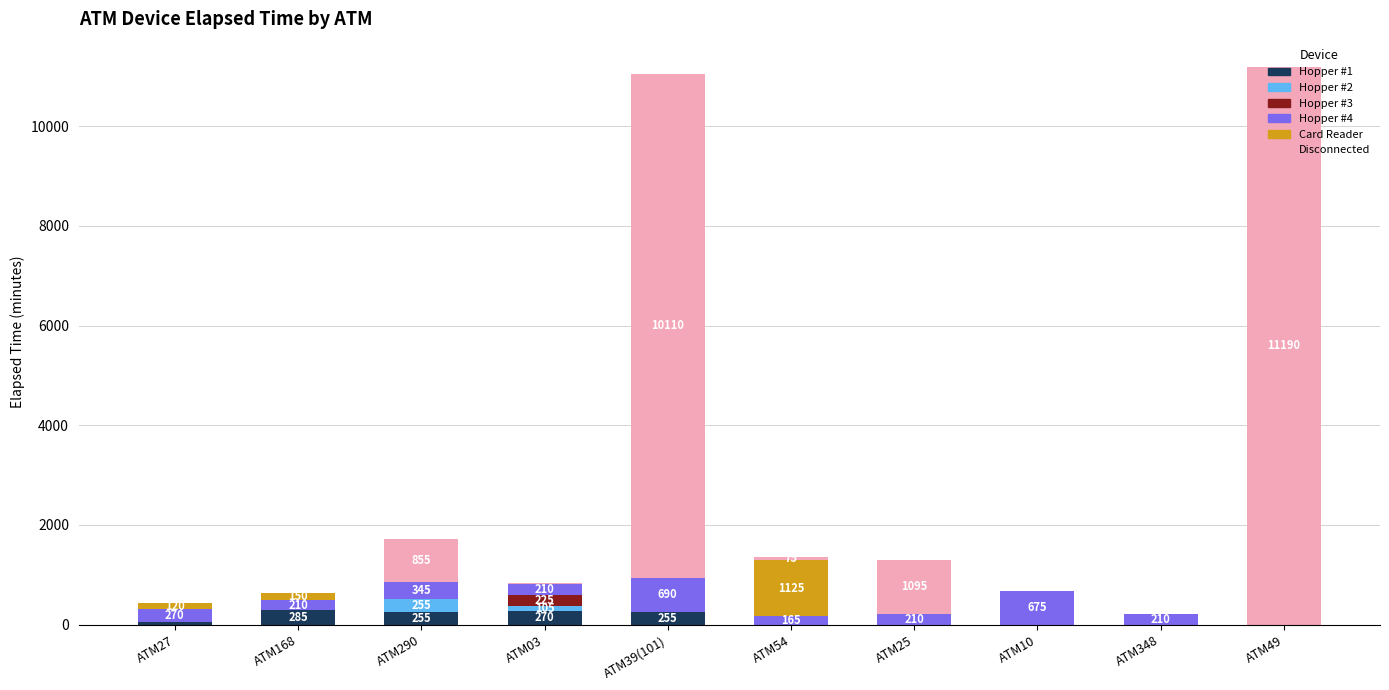

The Hopper #1 series shows 0 at ATM348. True or false?

True